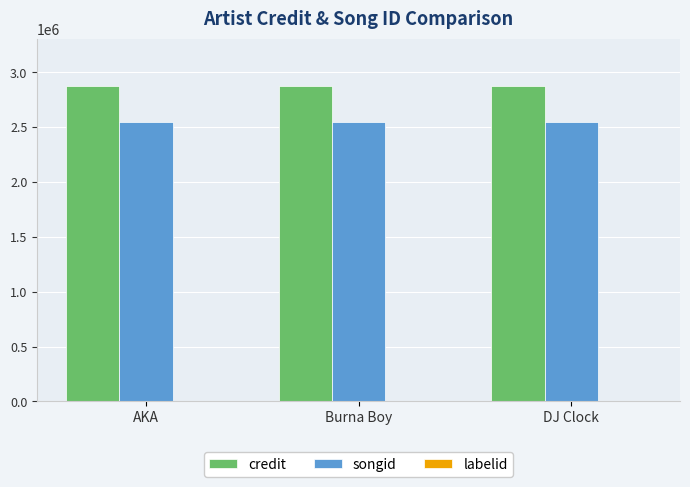

How many groups of bars are there?

3